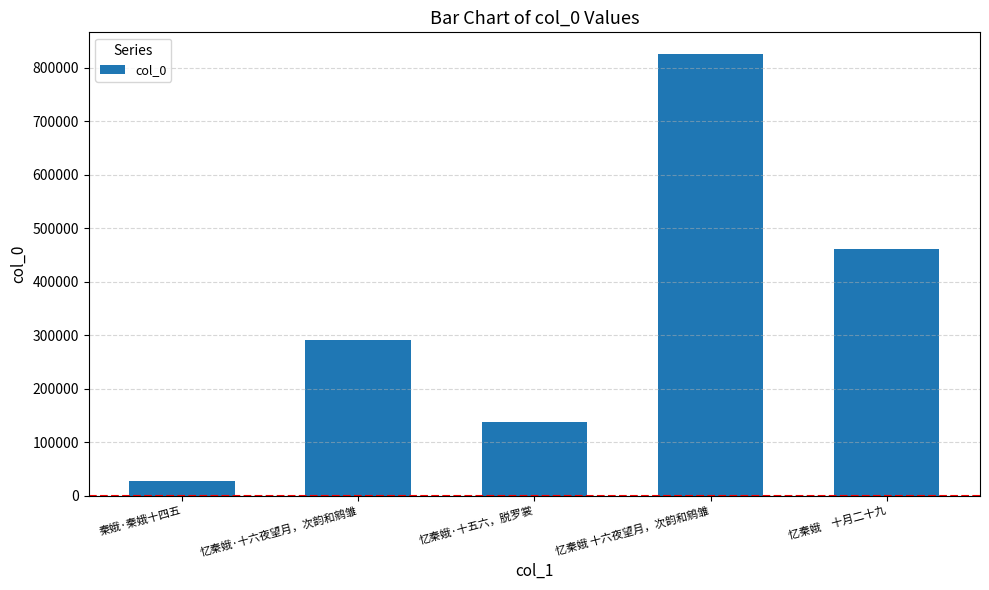

Reading left to right, transcribe all the data shown in this chart.

秦娥·秦娥十四五=26687	忆秦娥·十六夜望月，次韵和鹓雏=291361	忆秦娥·十五六，脱罗裳=137011	忆秦娥 十六夜望月，次韵和鹓雏=824569	忆秦娥　十月二十九=460414